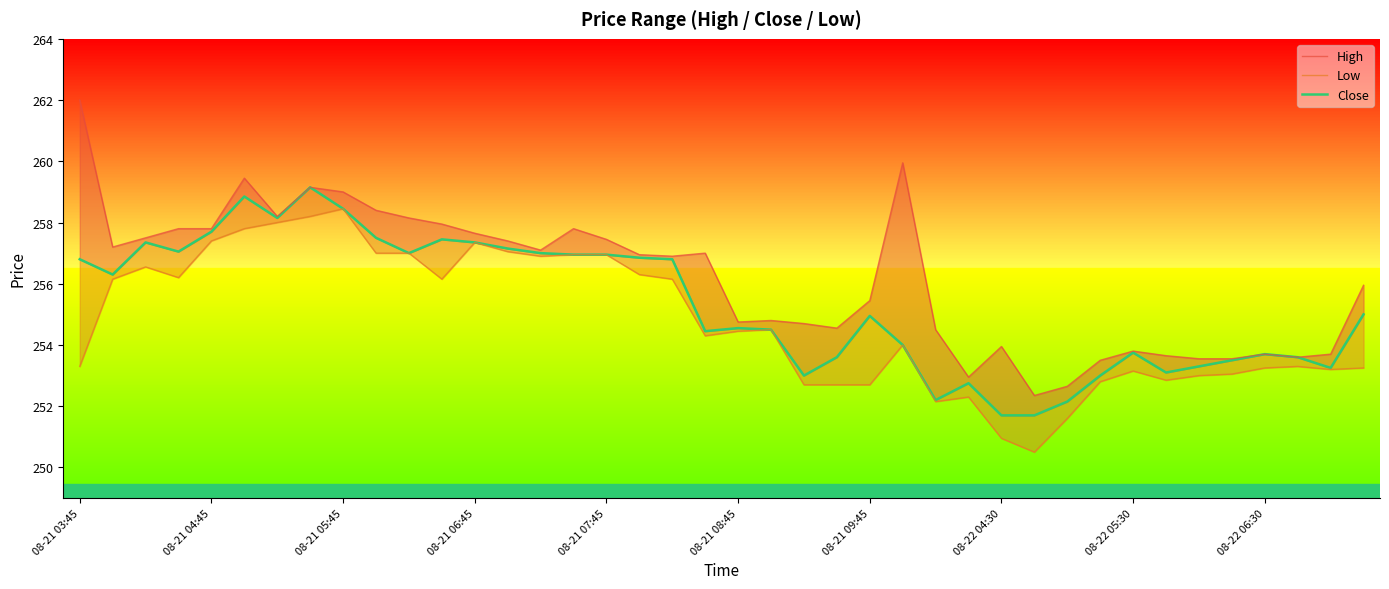

How many interior local peaks does the Low series have?

8